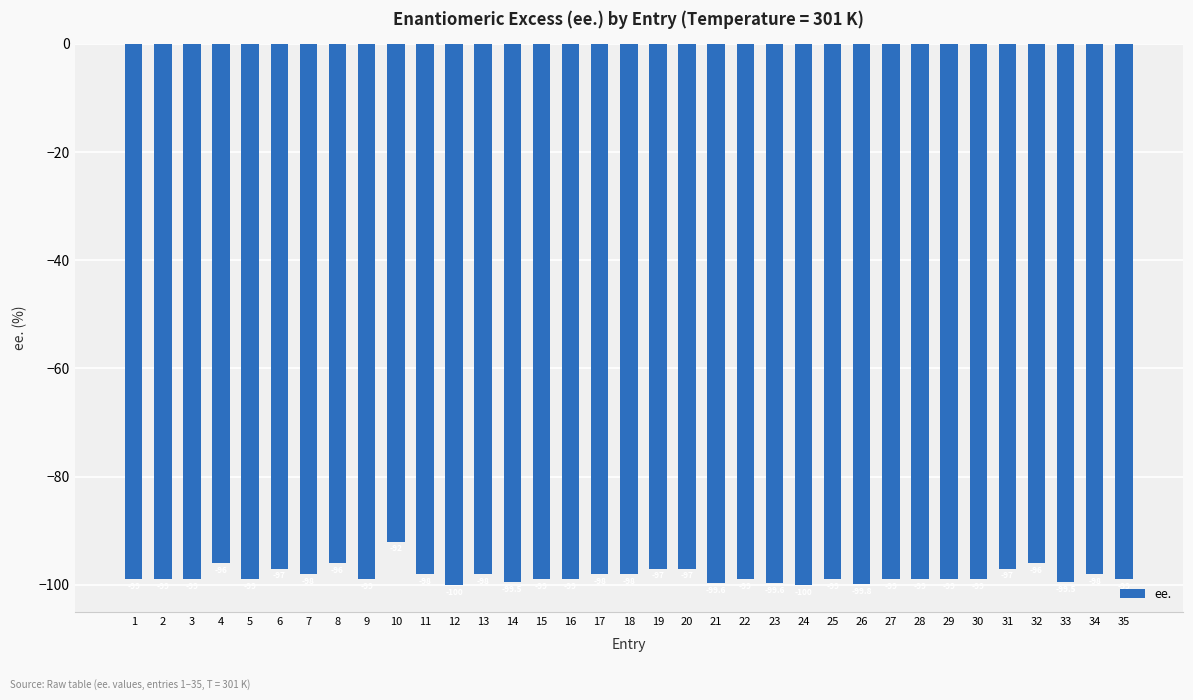

What is the difference between the maximum and second lowest values?

8.0